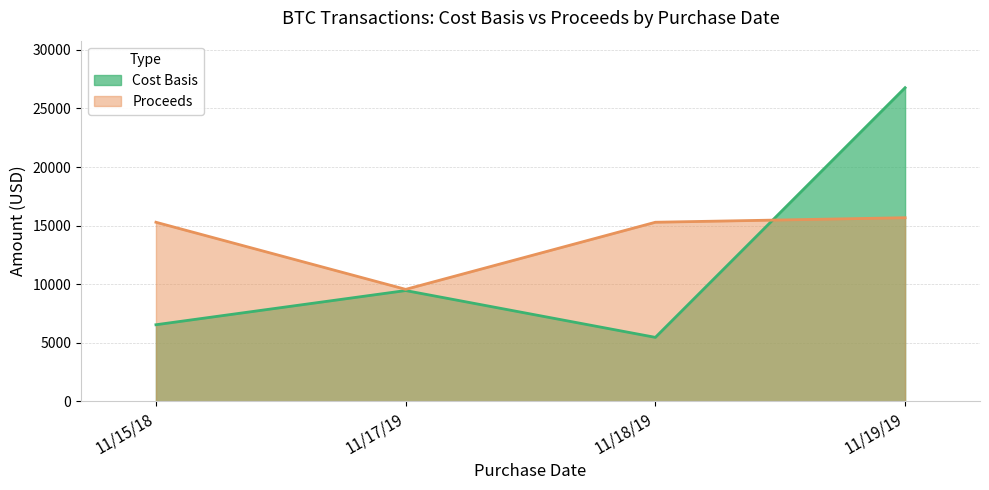

Which series has the largest total across all categories?

Proceeds